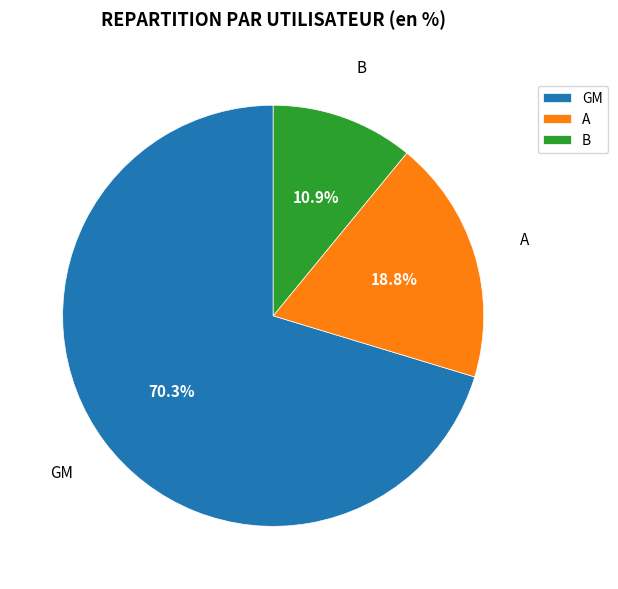

Combined, do GM and B account for over 50%?

Yes